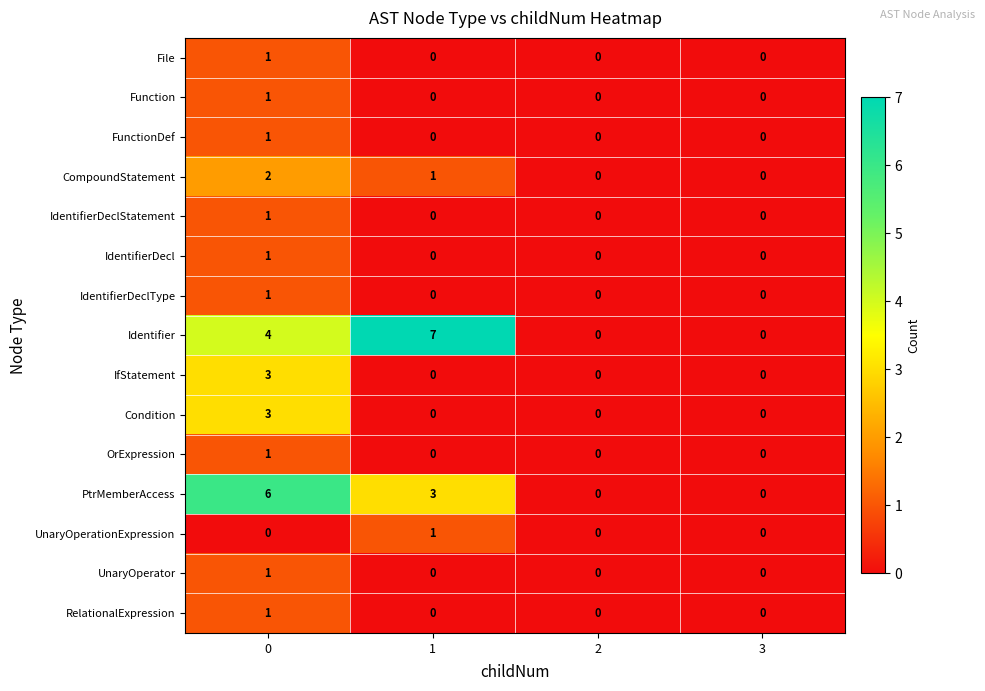

Which series changed the most between 0 and 3?

PtrMemberAccess